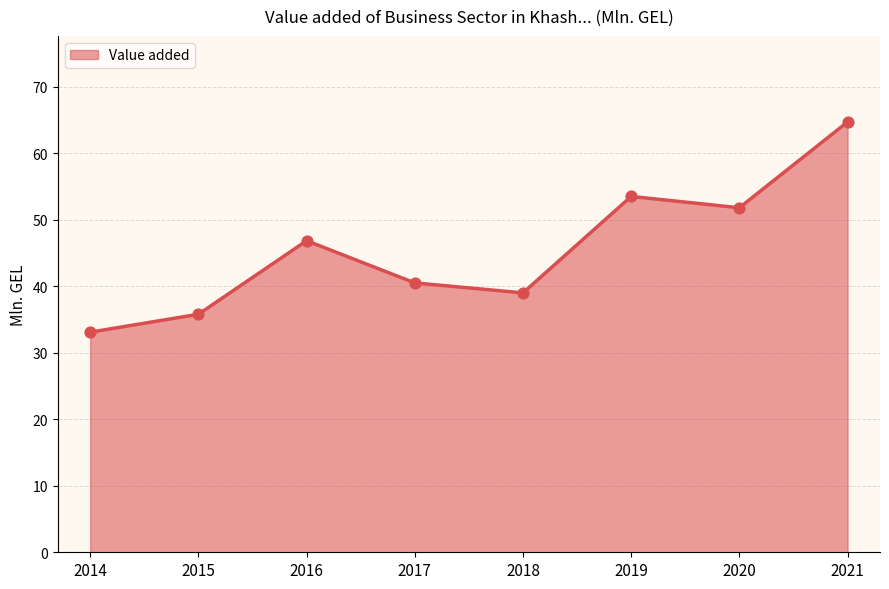

Between 2020 and 2015, which is larger?

2020